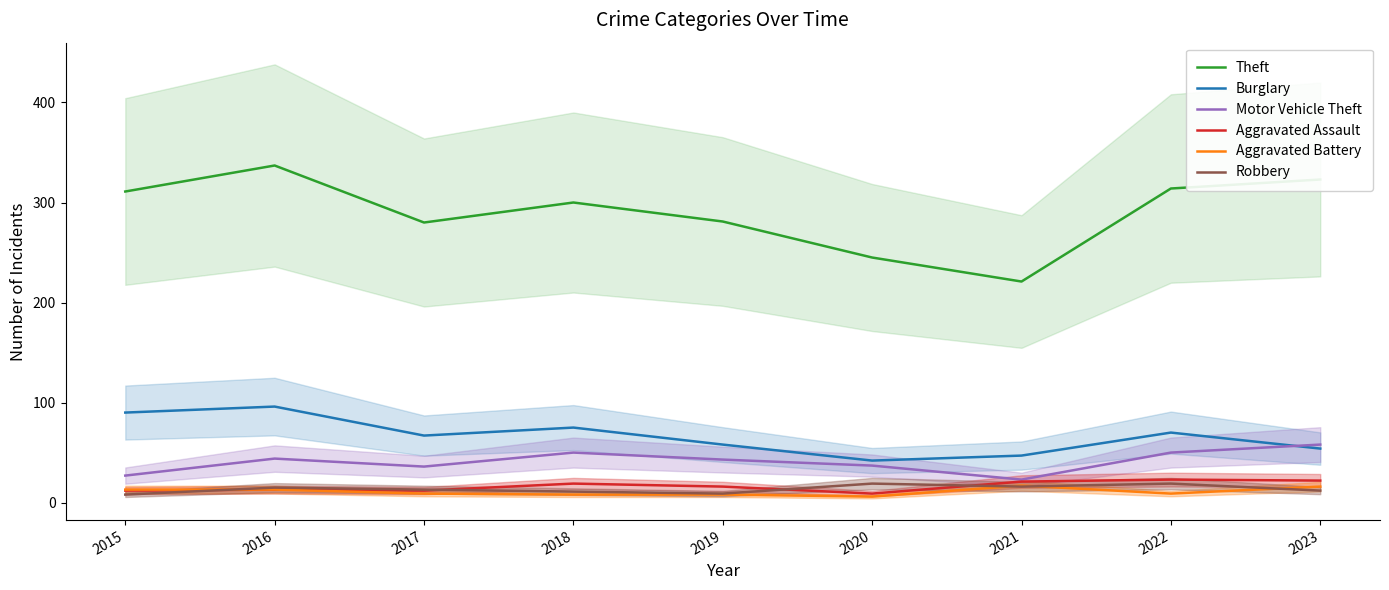

What is the sum of the Theft values at 2017 and 2016?

617